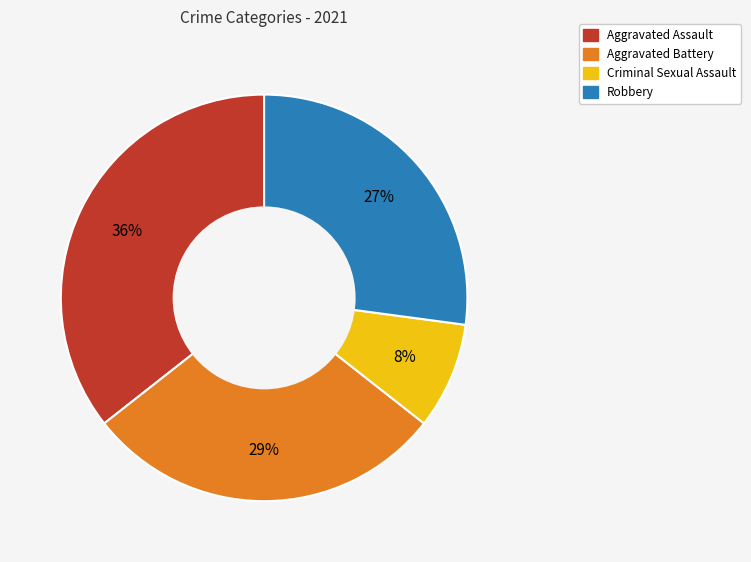

To the nearest percent, what percentage of the pie is Criminal Sexual Assault?

8%